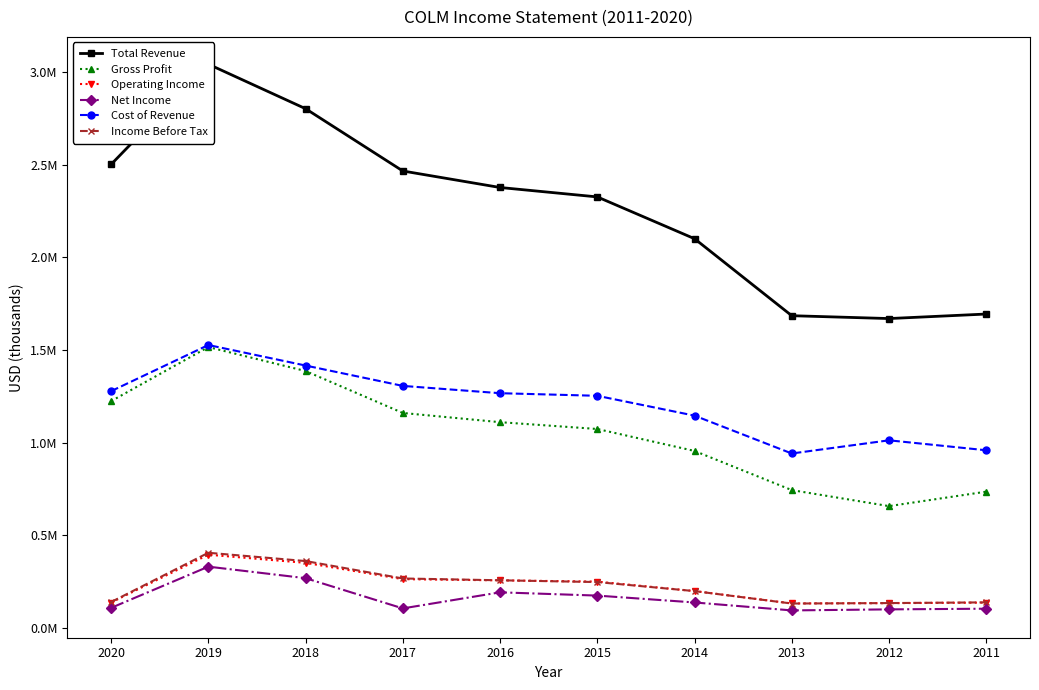

What is the difference between the highest and lowest values at 2011?

1590500